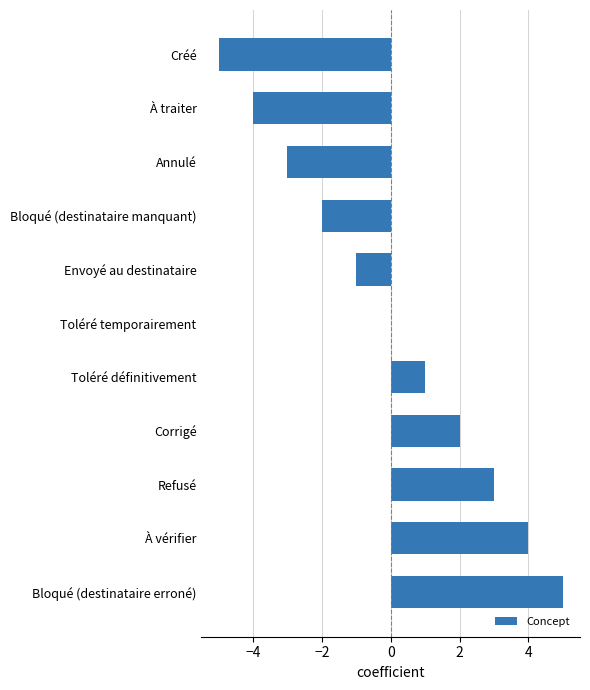

Are the bars horizontal?

Yes